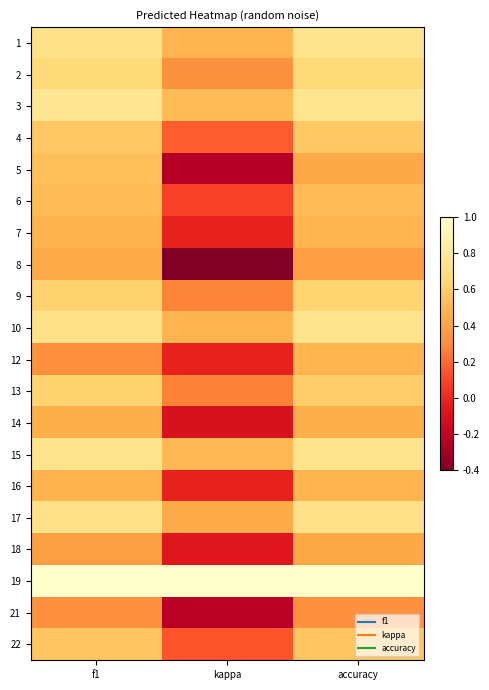

What is the spread (max minus min) of values at accuracy?

0.7